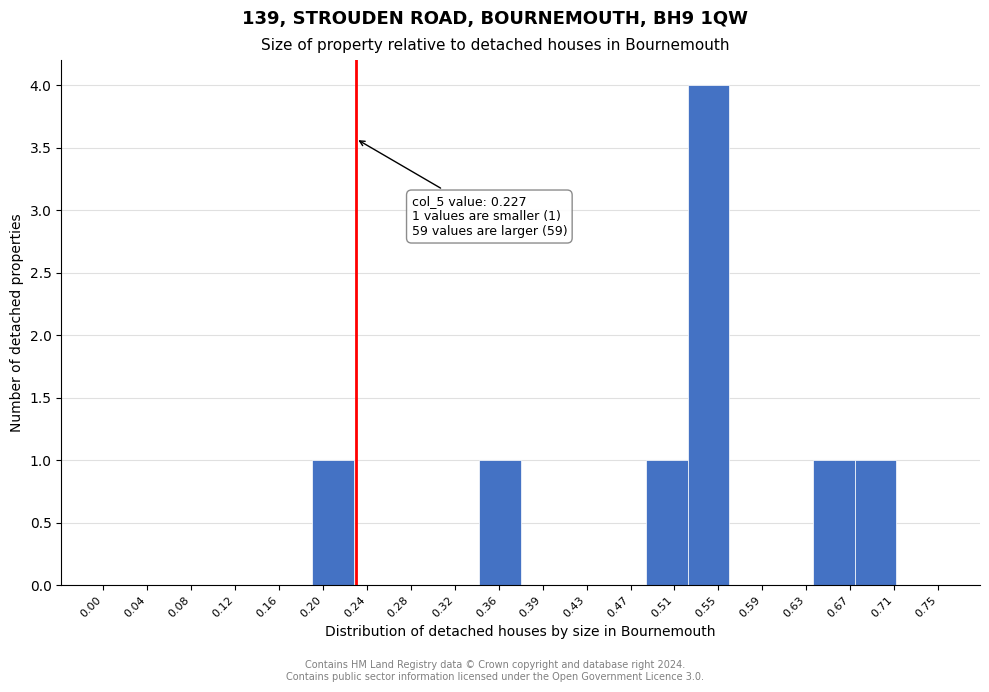

Over which range of the x-axis is the bar tallest?

0.525 to 0.565